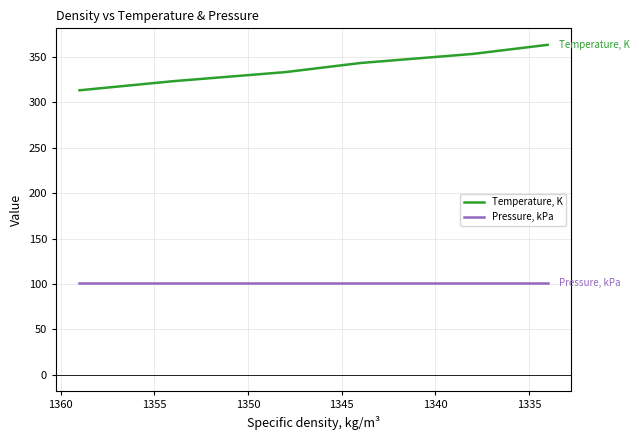

What is the difference between the Temperature, K values at 1345 and 1340?

10.0